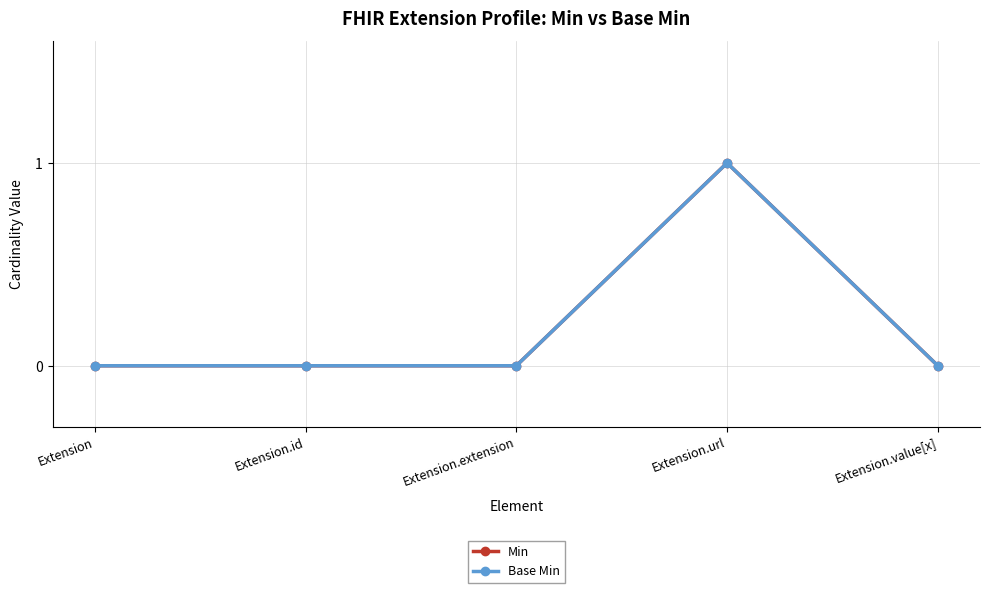

Rank the series at Extension.url from highest to lowest value.

Min, Base Min